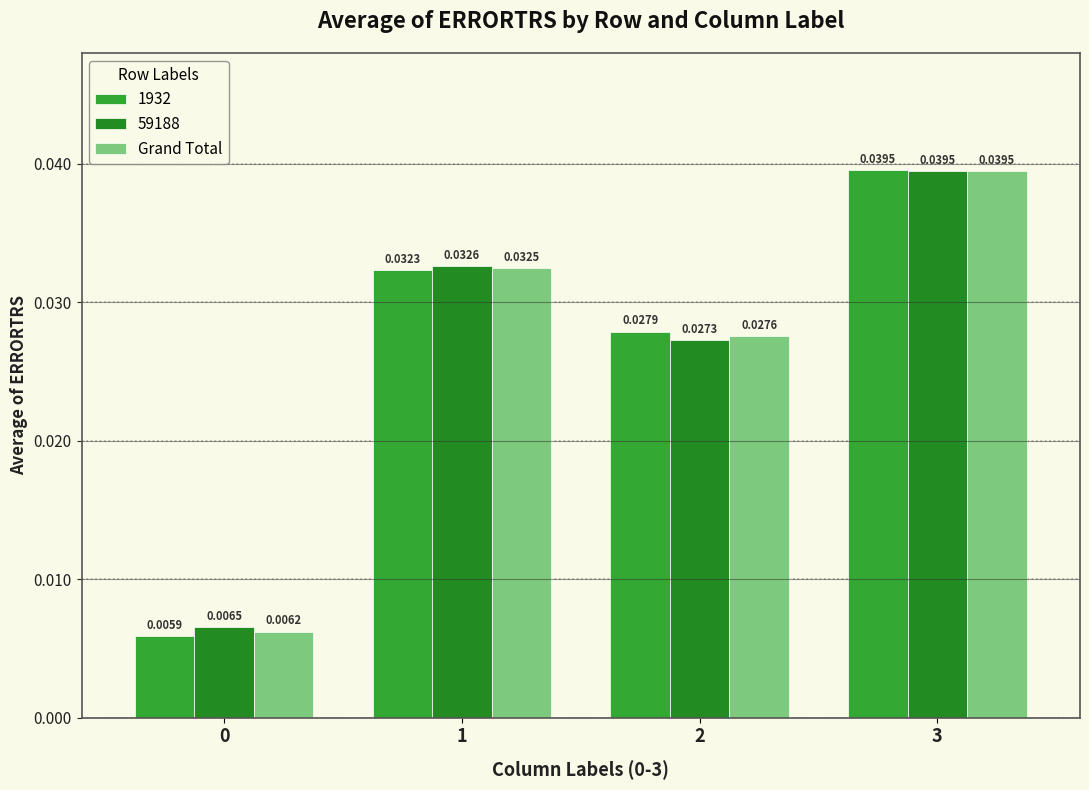

How many groups of bars are there?

4